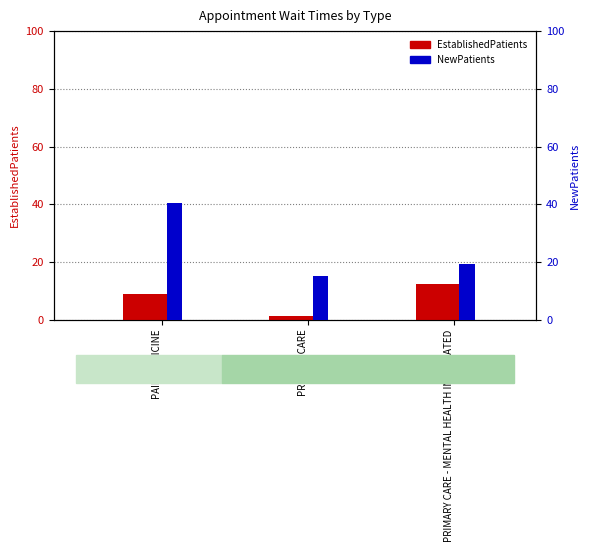

Rank the series by their maximum value, from lowest to highest.

EstablishedPatients, NewPatients